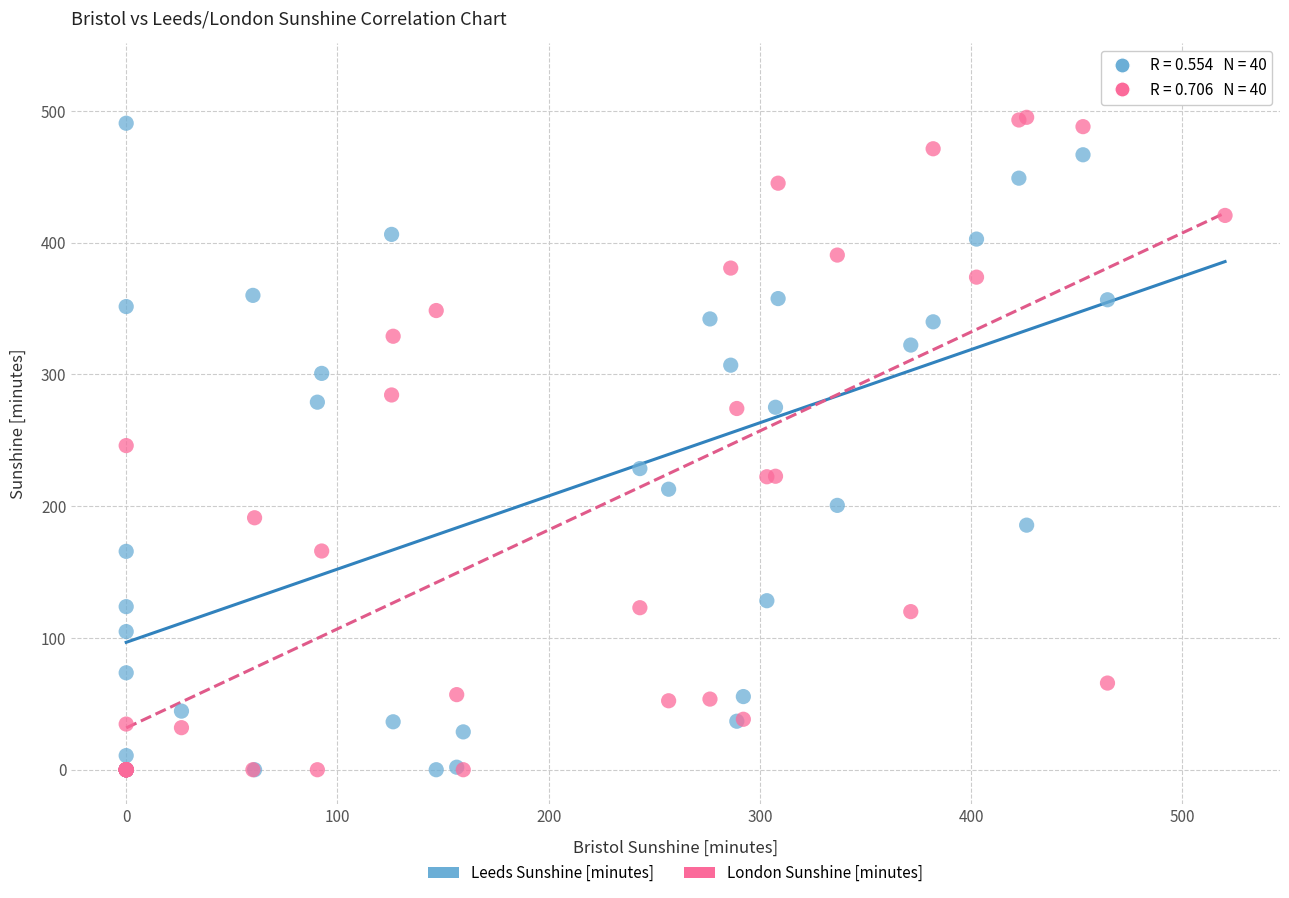

What are all the series names shown in the legend?

Leeds Sunshine [minutes], London Sunshine [minutes]